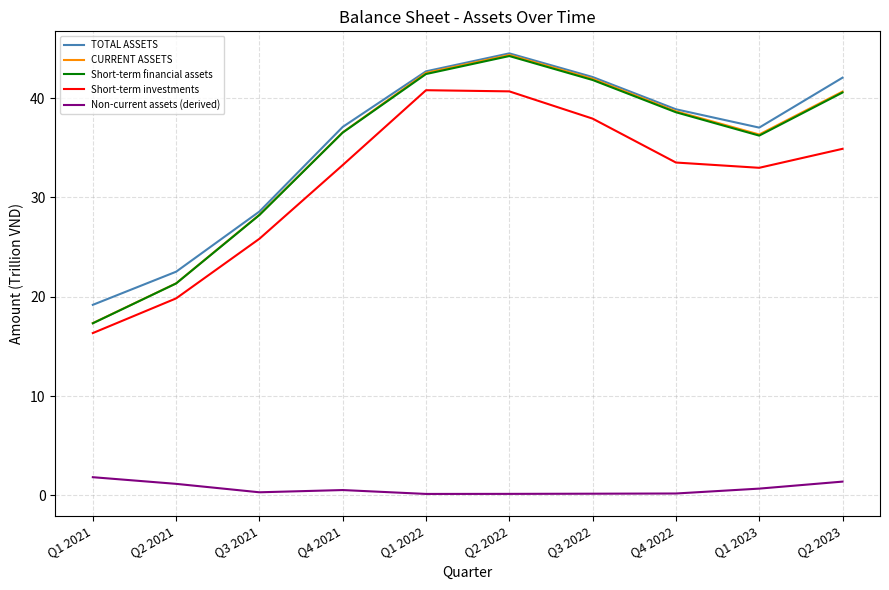

Which series has the widest spread of values?

CURRENT ASSETS